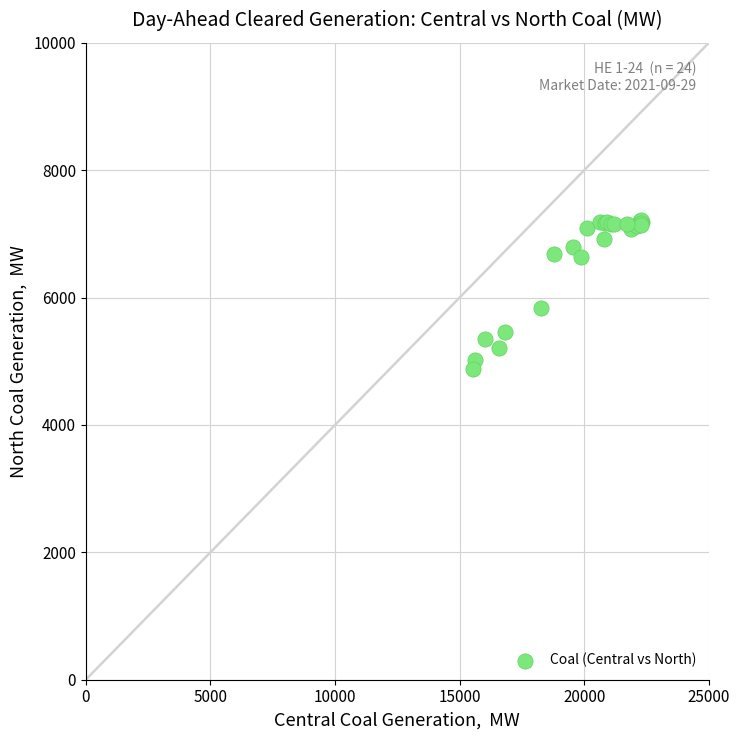

What Y value in the scatter plot is closest to 6044?

5842.4